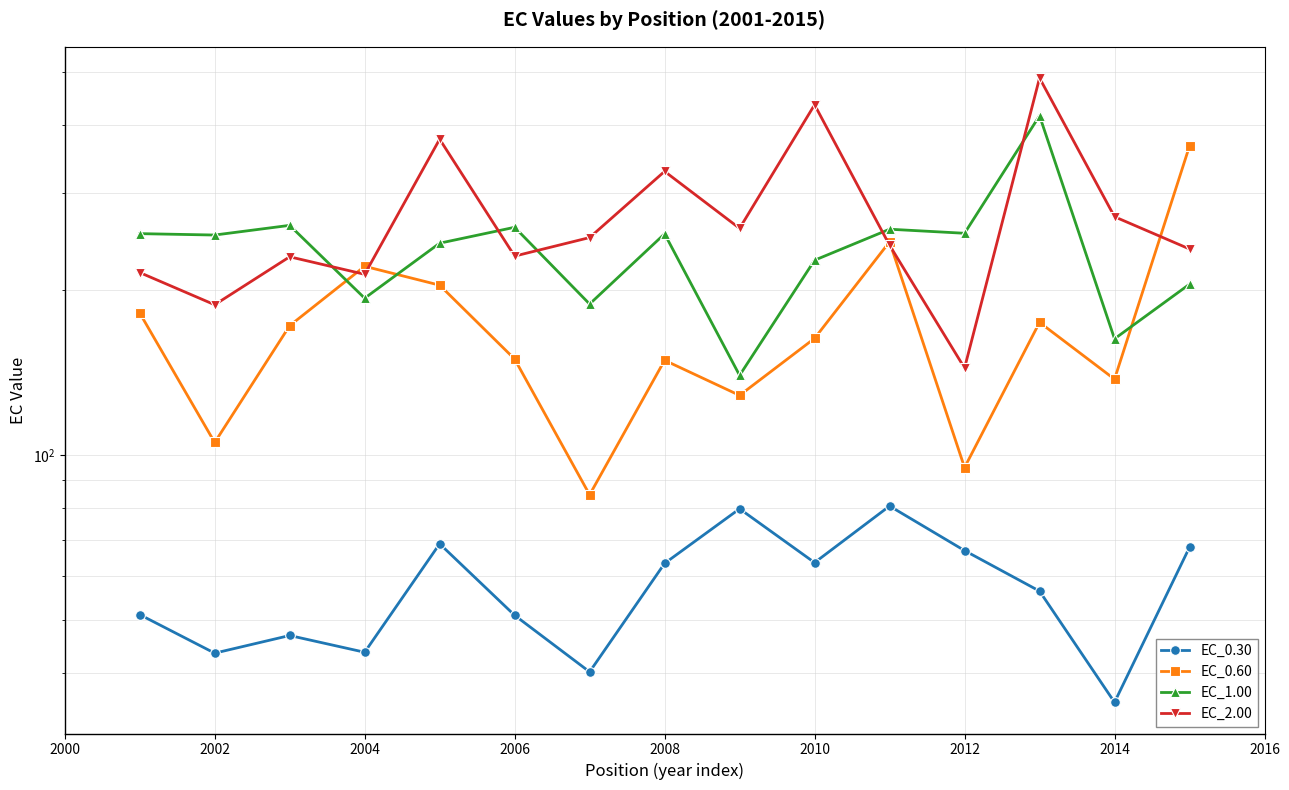

List the series in order of their peak value, highest first.

EC_2.00, EC_1.00, EC_0.60, EC_0.30